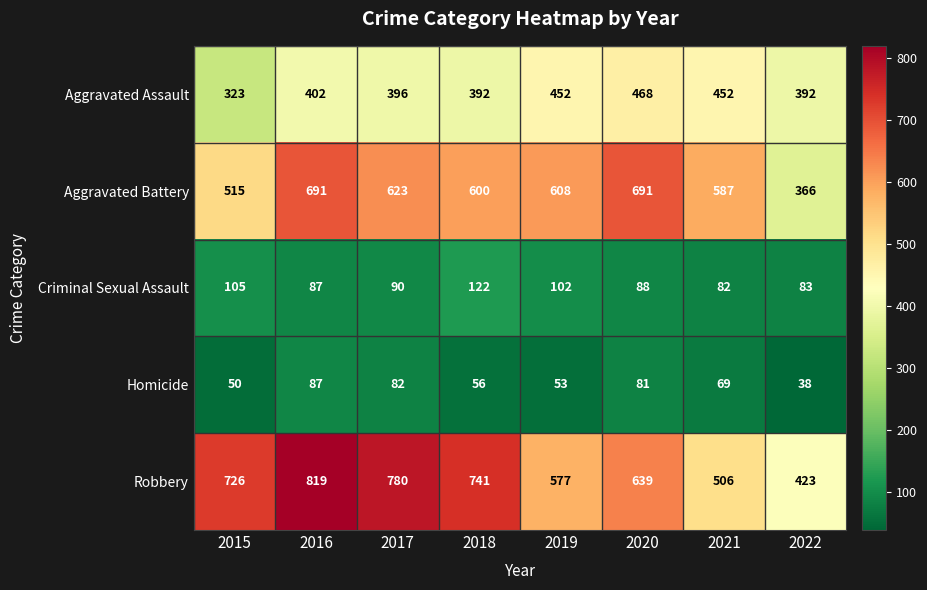

True or false: Aggravated Battery has a value of 691 at 2020.

True